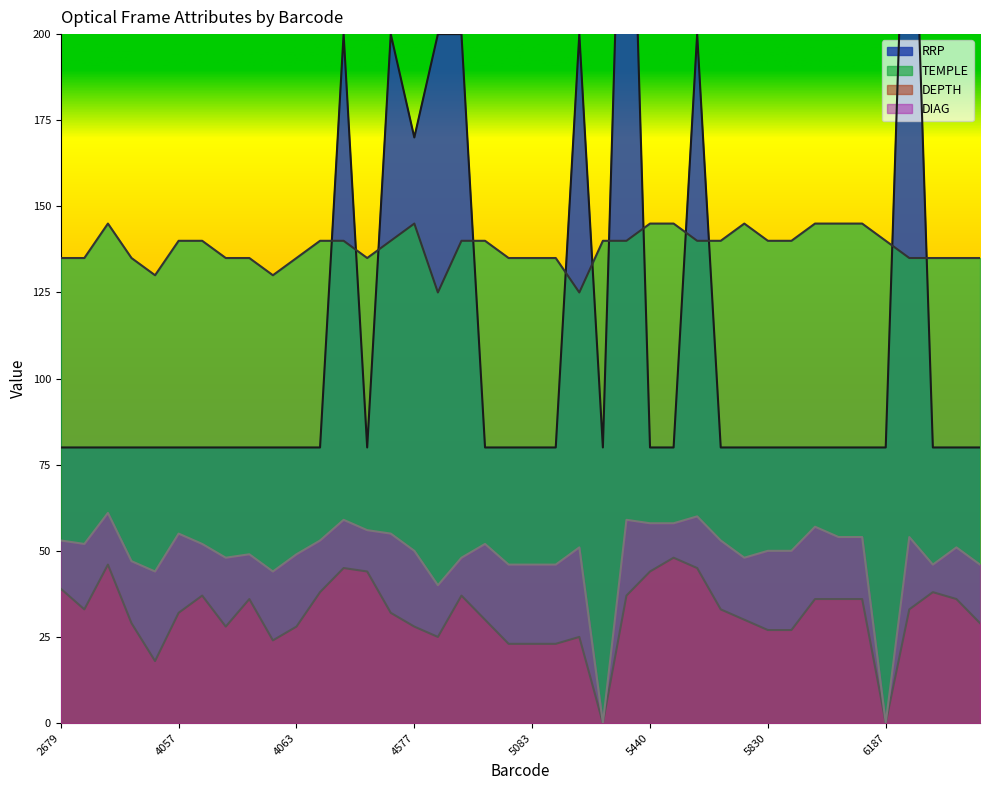

True or false: DIAG and TEMPLE intersect in this chart.

False